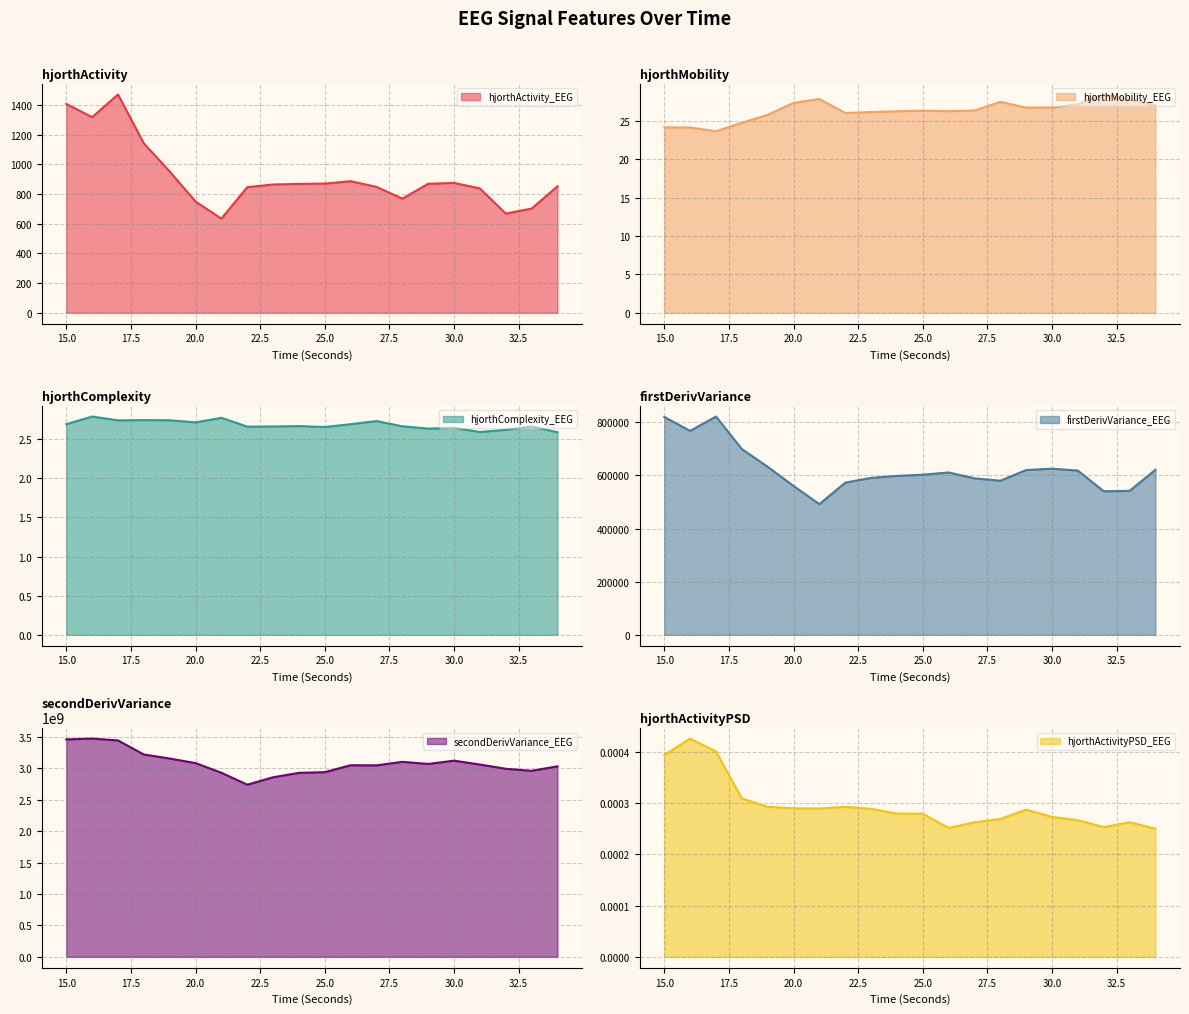

The value of firstDerivVariance_EEG at 18 is 699178.7. True or false?

True